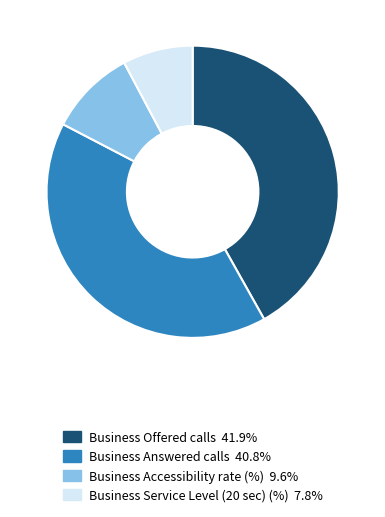

Does Business Answered calls represent more than half of the total?

No